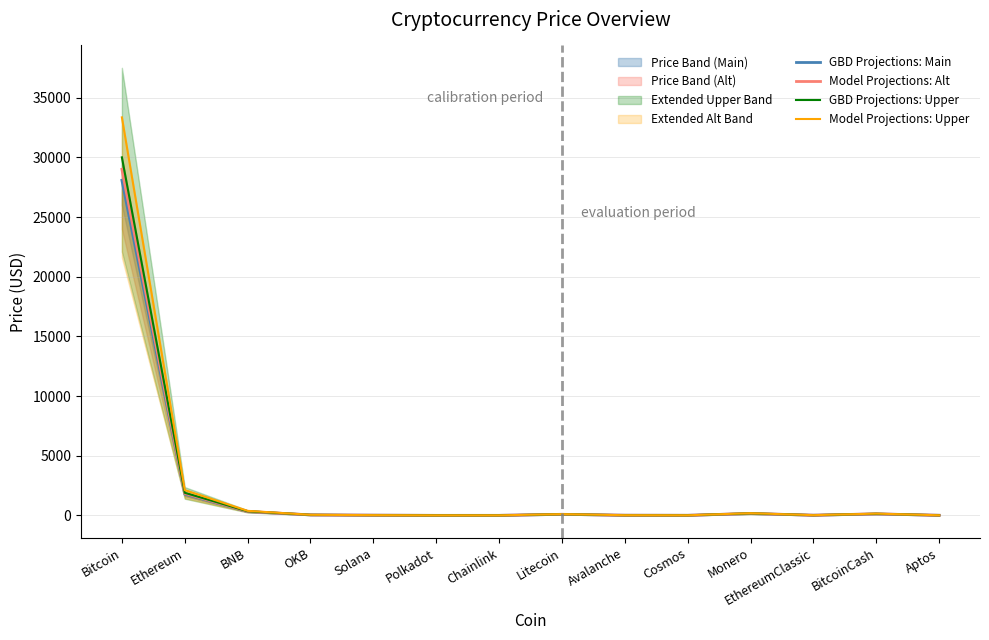

True or false: Model Projections: Upper and Model Projections: Alt intersect in this chart.

False